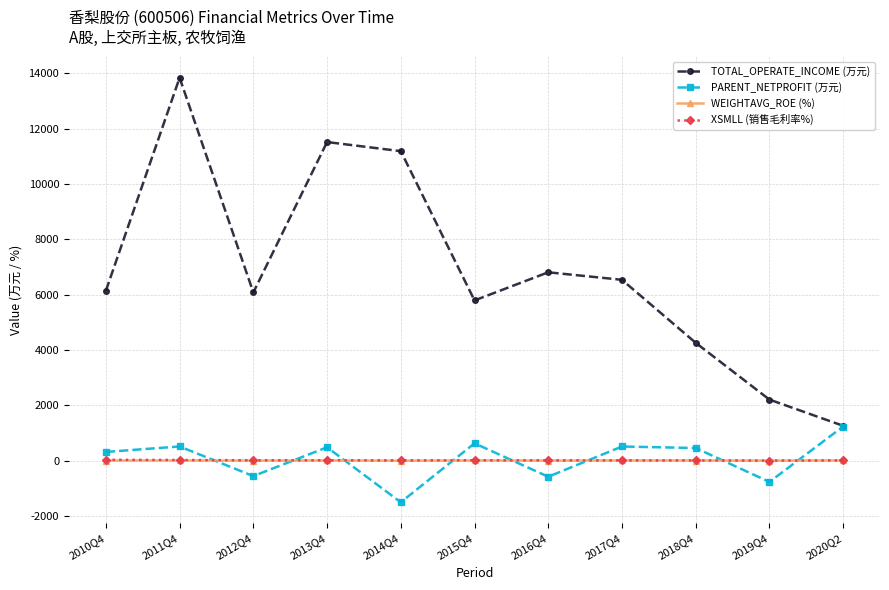

In TOTAL_OPERATE_INCOME (万元), how many points are lower than both neighbors (excluding endpoints)?

2